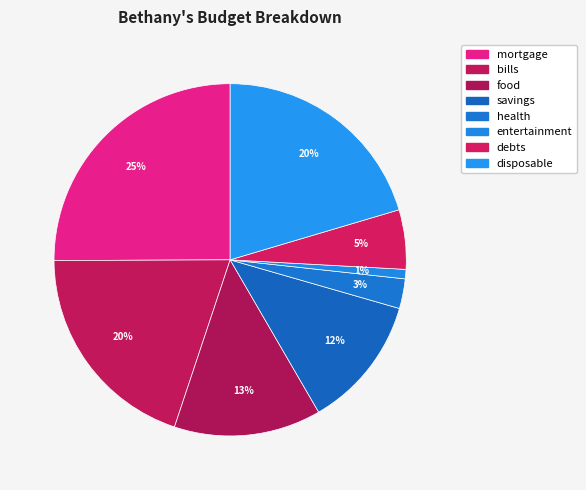

How many slices are in this pie chart?

8